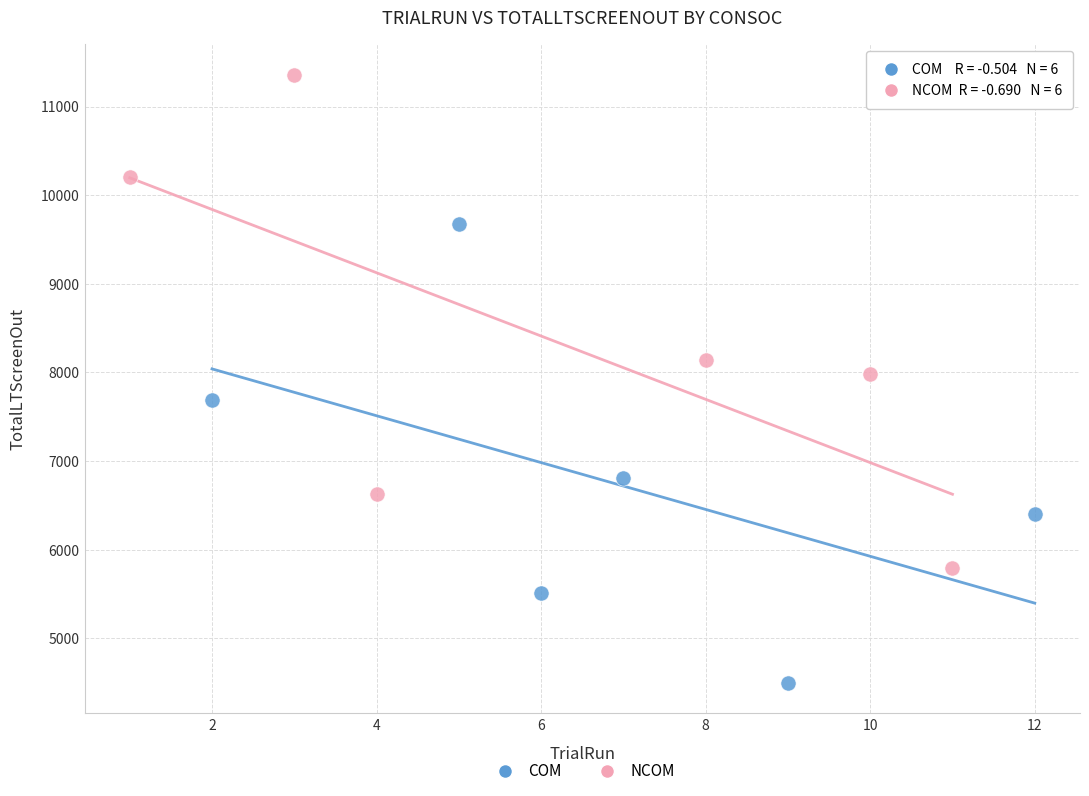

Which series contains the lowest Y value?

COM